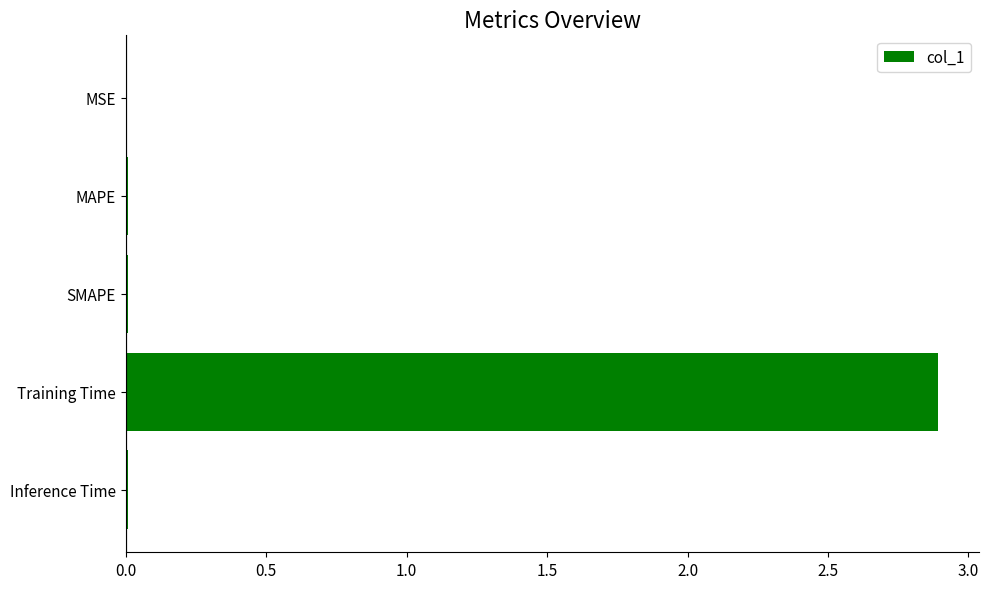

Which has a higher value, MAPE or Training Time?

Training Time